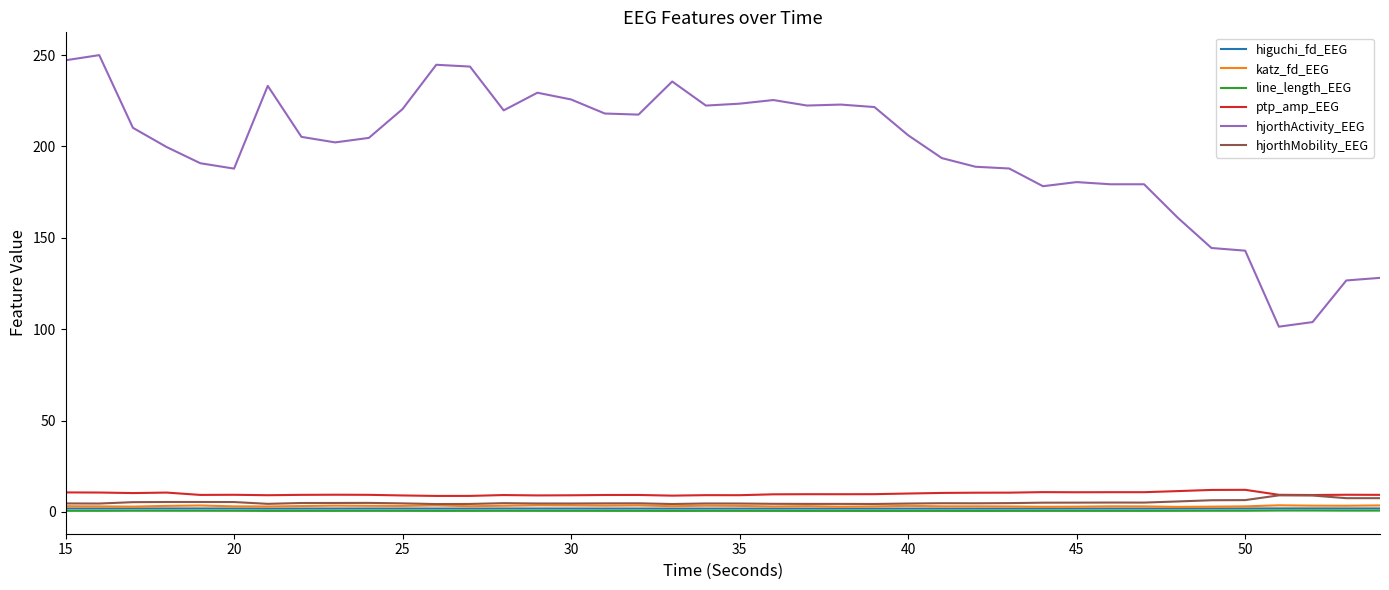

In hjorthMobility_EEG, how many points are higher than both neighbors (excluding endpoints)?

8